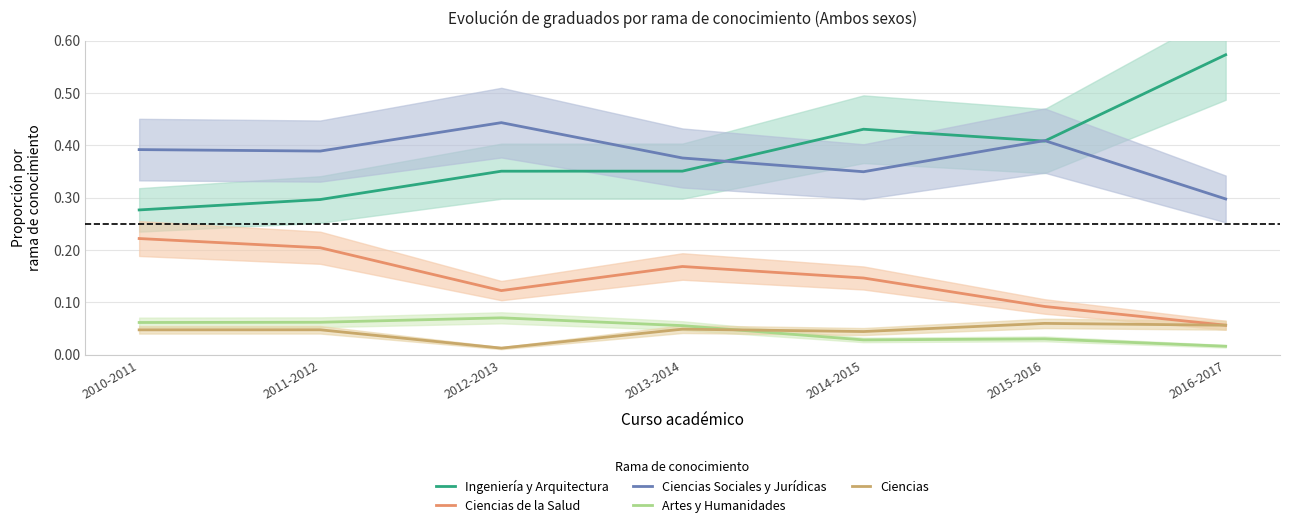

True or false: Ciencias and Ciencias Sociales y Jurídicas cross at least once.

False